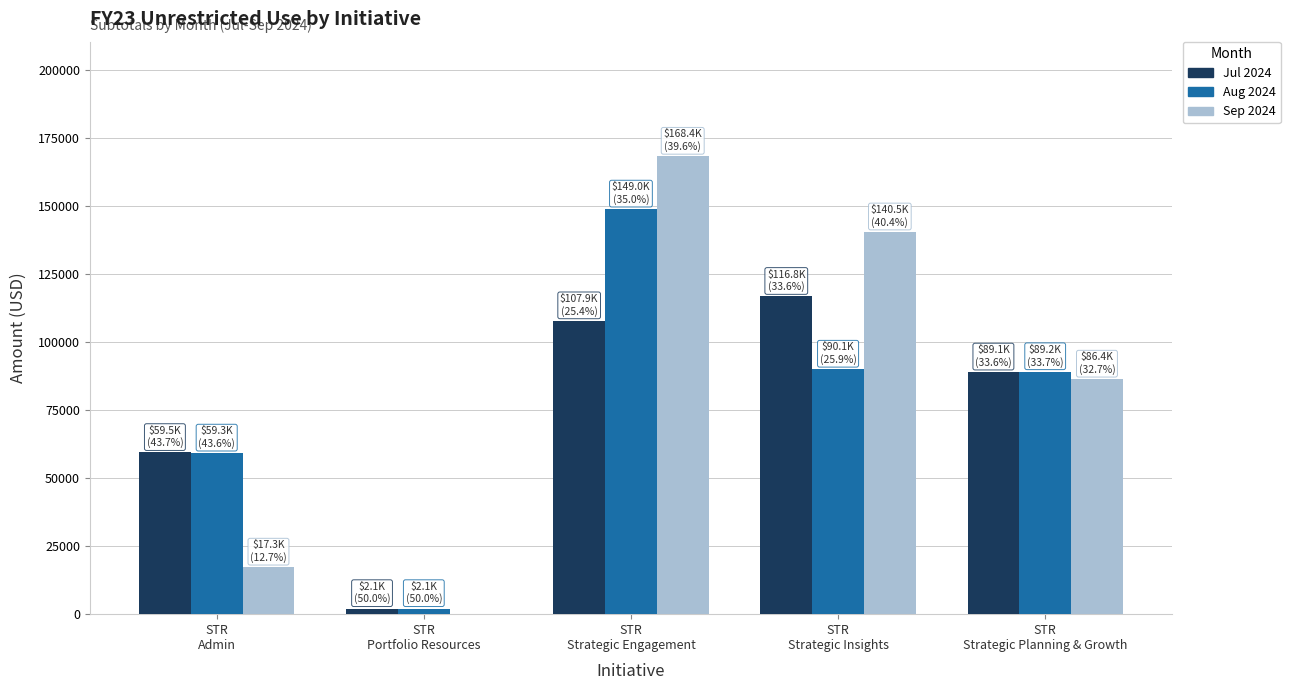

What is the sum of all Jul 2024 values?

375301.3